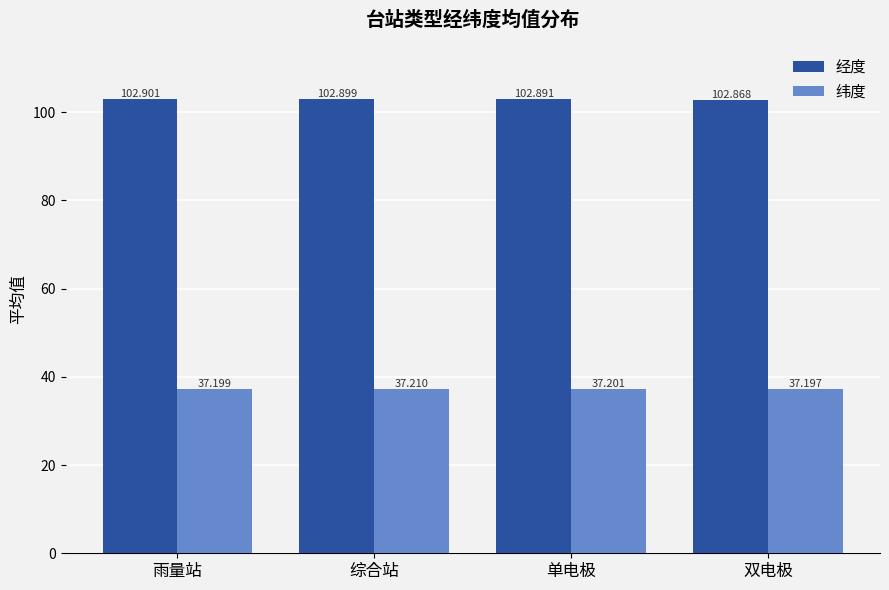

Is it true that 经度 equals 102.9 at 综合站?

True